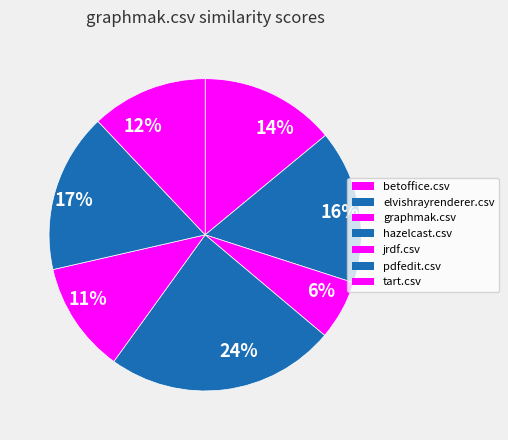

To the nearest percent, what is the difference between the 12% and 16% slice percentages?

4%